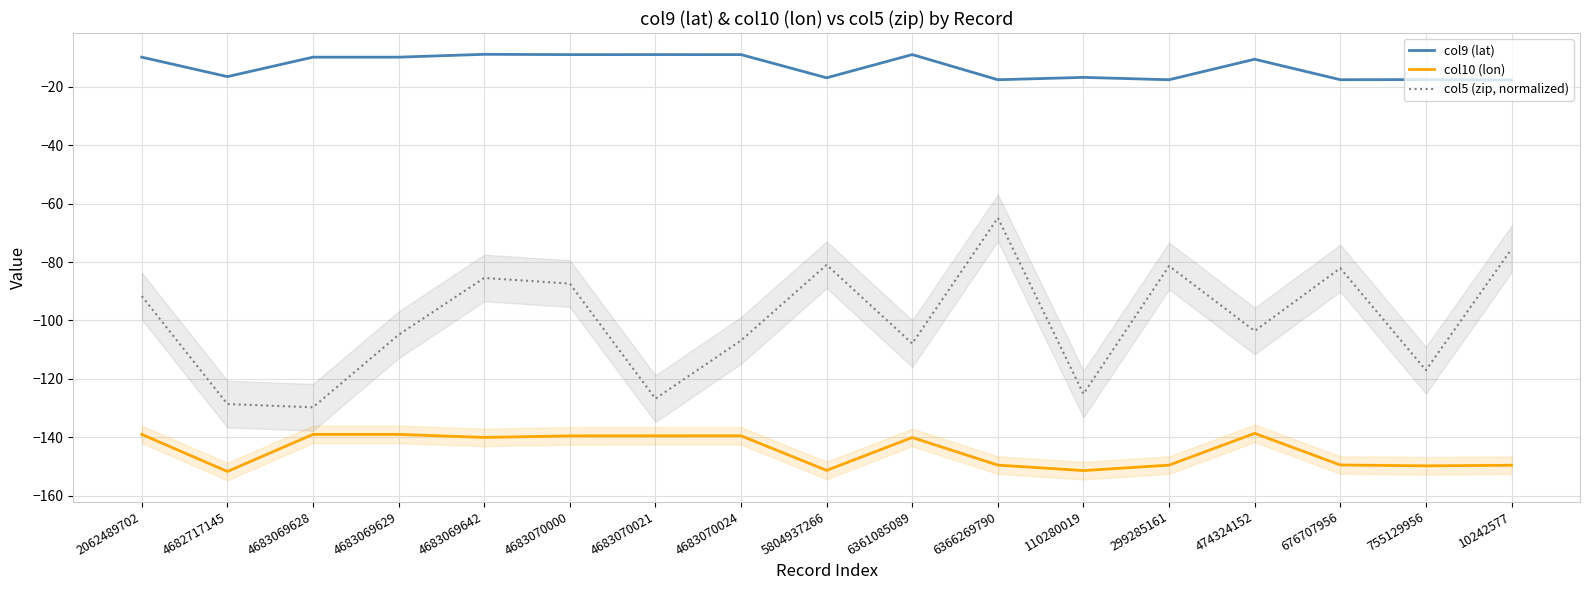

Rank the series by their maximum value, from lowest to highest.

col10 (lon), col5 (zip, normalized), col9 (lat)